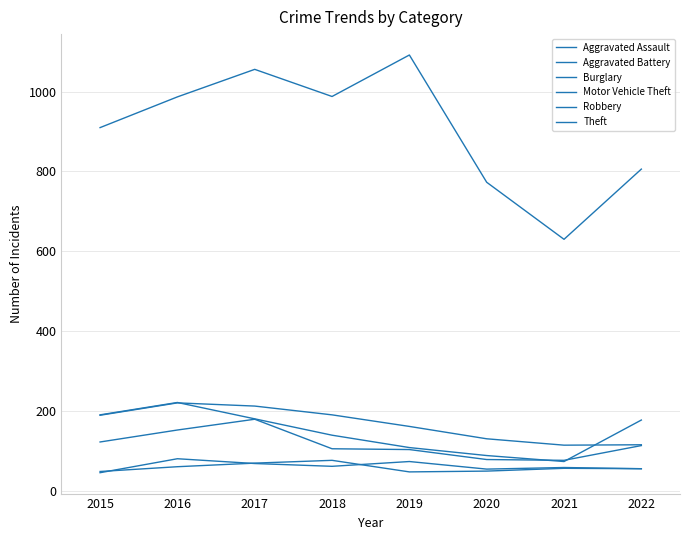

Reading right to left, extract all data points from this chart.

Aggravated Assault: 2022=55	2021=58	2020=54	2019=73	2018=61	2017=68	2016=80	2015=45
Aggravated Battery: 2022=55	2021=56	2020=49	2019=47	2018=76	2017=69	2016=60	2015=48
Burglary: 2022=115	2021=114	2020=130	2019=161	2018=190	2017=212	2016=220	2015=189
Motor Vehicle Theft: 2022=177	2021=73	2020=88	2019=108	2018=139	2017=180	2016=221	2015=190
Robbery: 2022=113	2021=76	2020=78	2019=103	2018=105	2017=179	2016=152	2015=122
Theft: 2022=806	2021=630	2020=773	2019=1092	2018=988	2017=1056	2016=987	2015=910